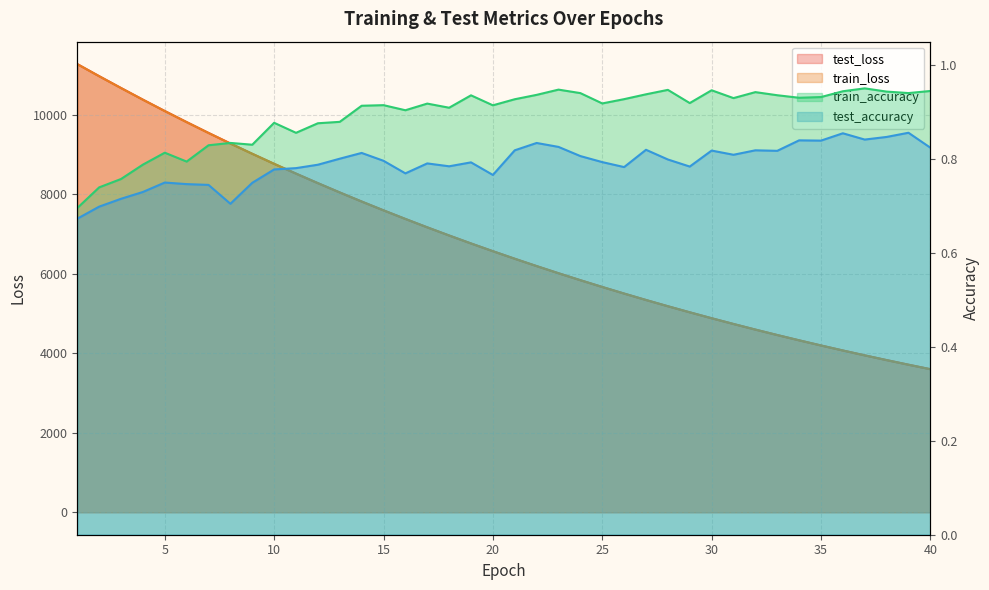

True or false: train_accuracy and test_accuracy intersect in this chart.

False